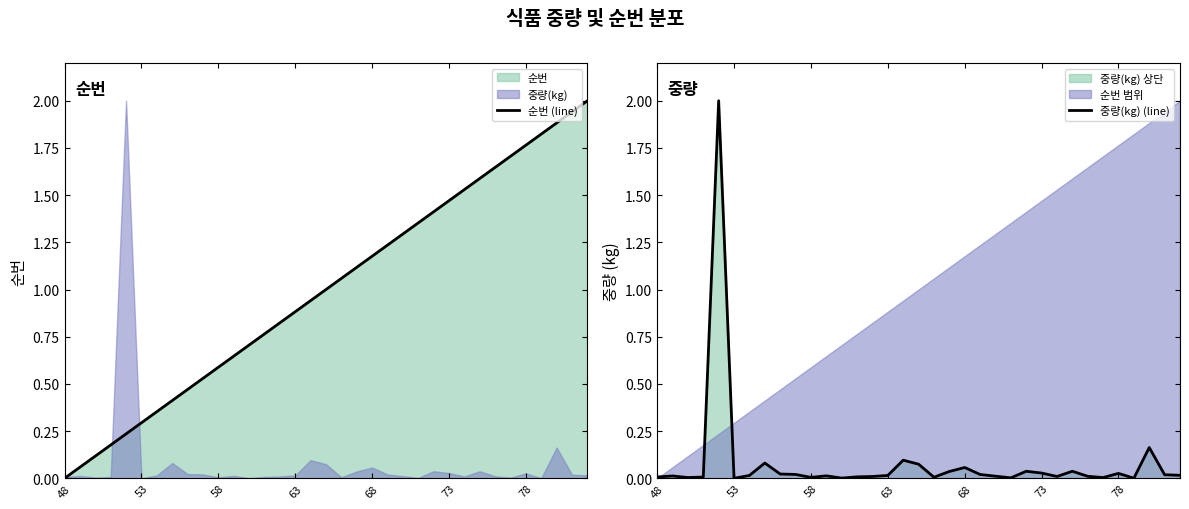

True or false: 중량(kg) (line) and 순번 (line) intersect in this chart.

True